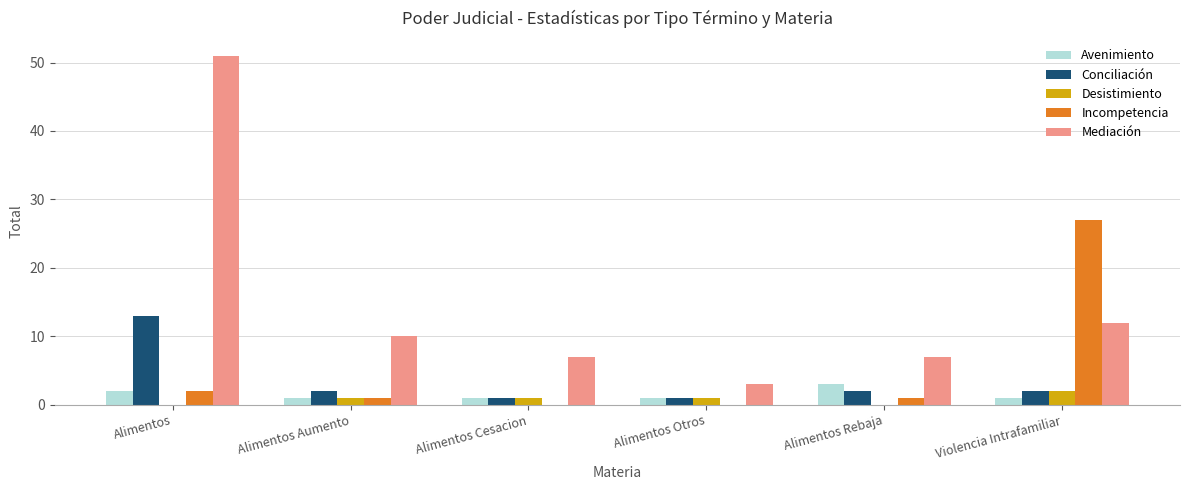

What is the highest value of the Desistimiento series?

2